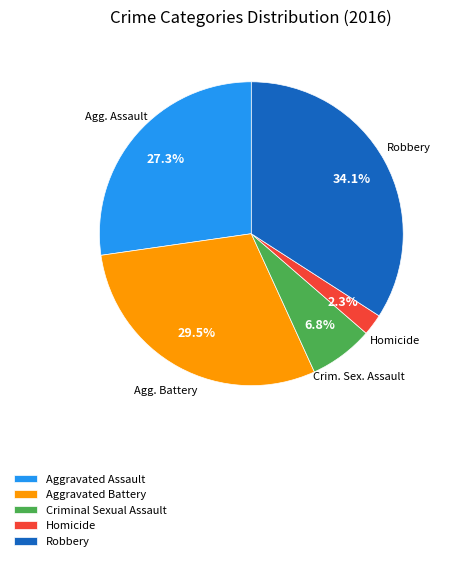

How many slices are in this pie chart?

5